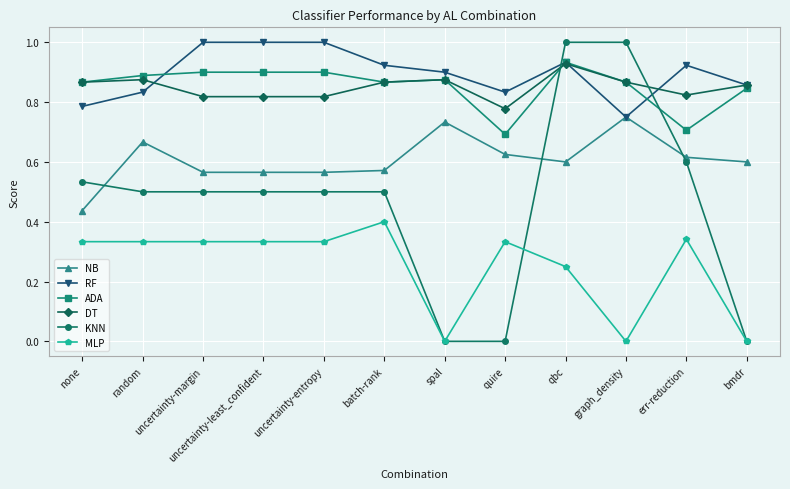

Which series has the widest spread of values?

KNN